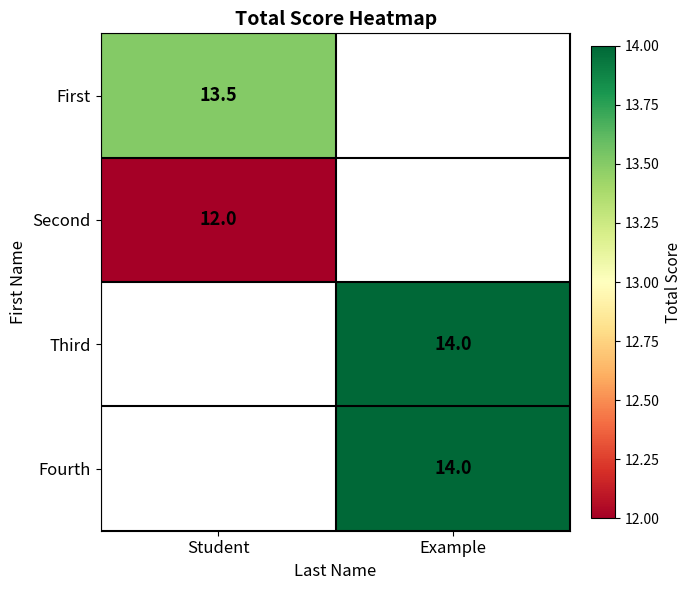

The Second series shows 8.2 at Student. True or false?

False